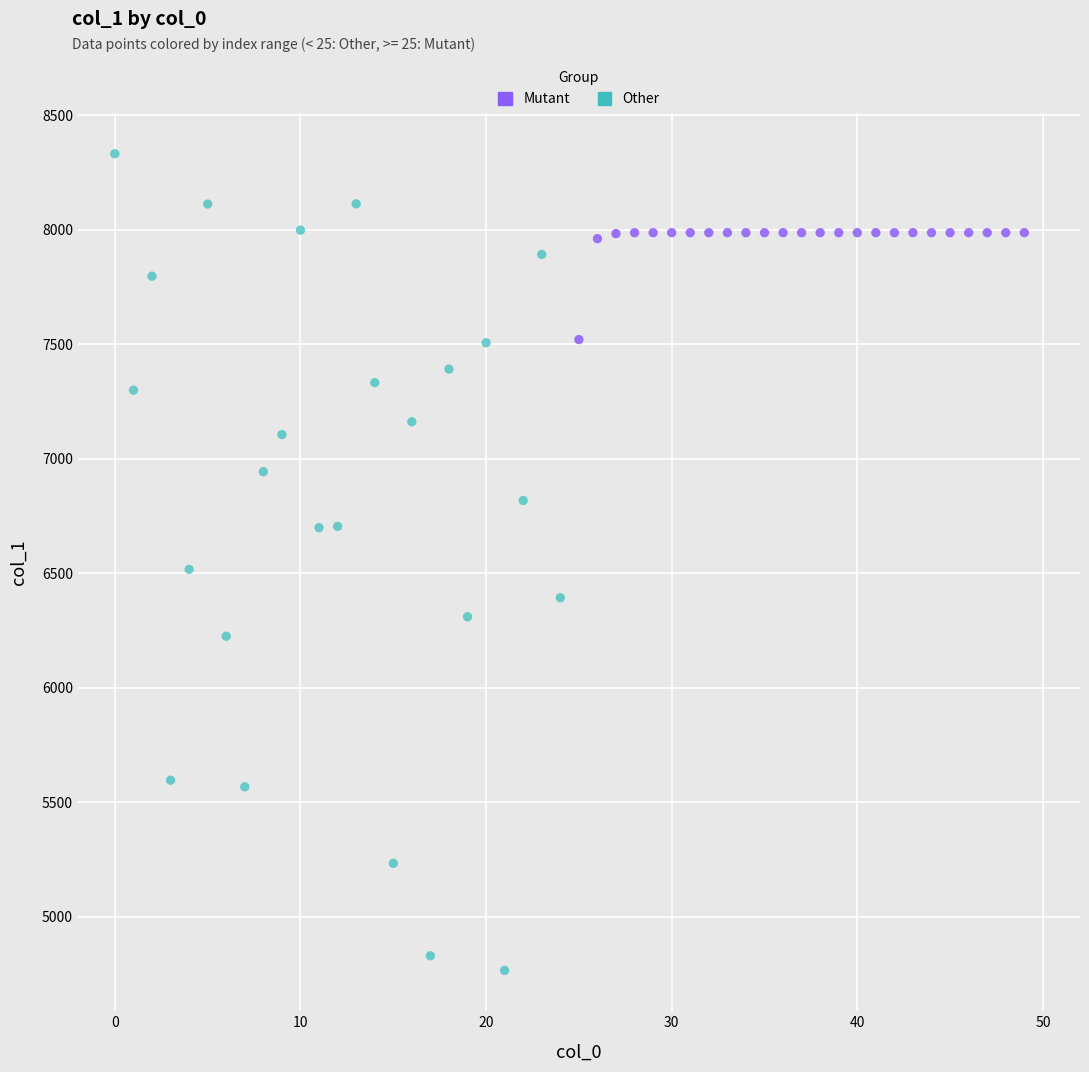

Which series has the widest spread of Y values?

Other